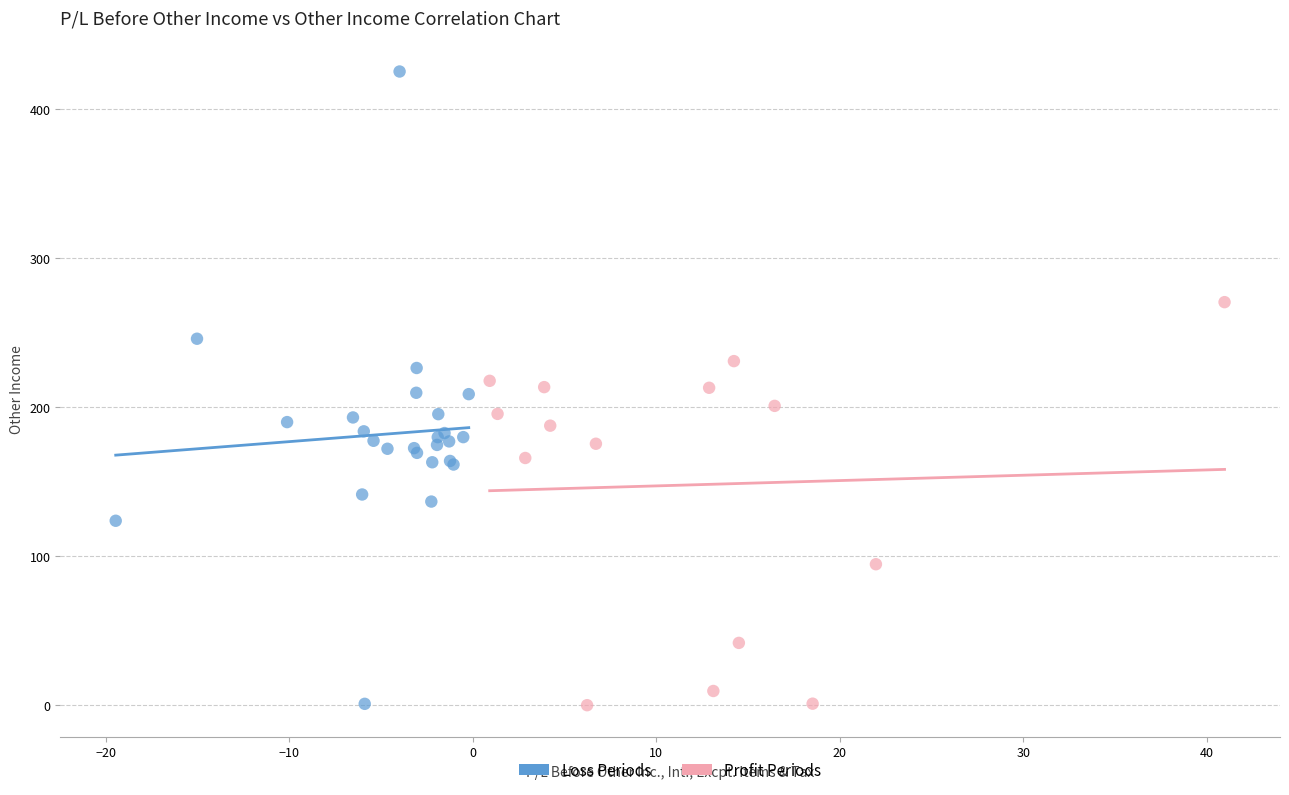

Which series has the largest Y range (max minus min)?

Loss Periods